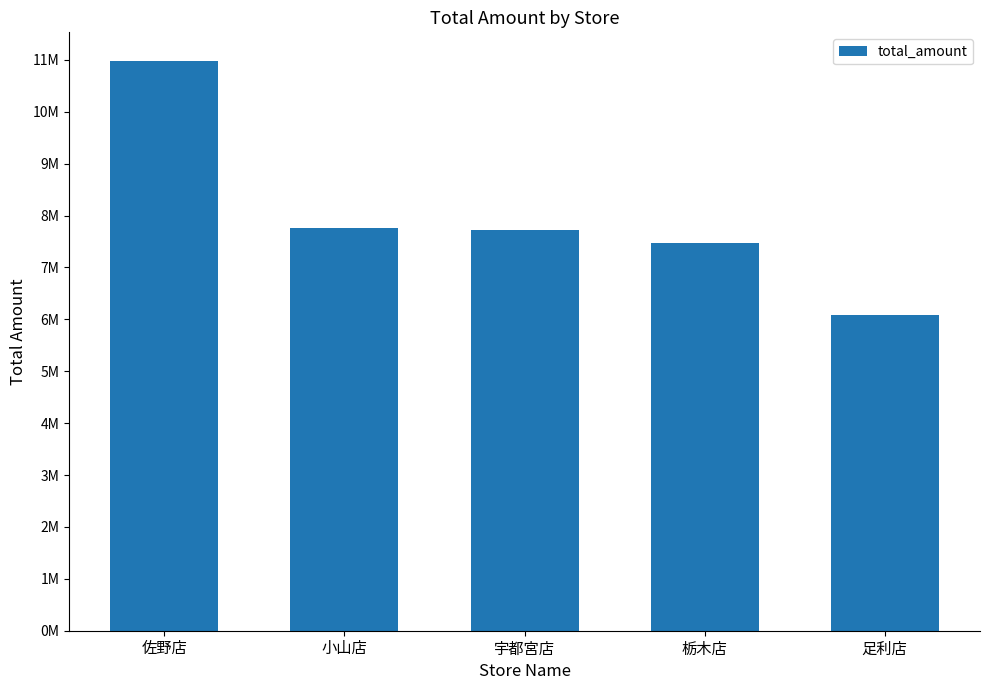

At which category does the chart reach its minimum across all series?

足利店